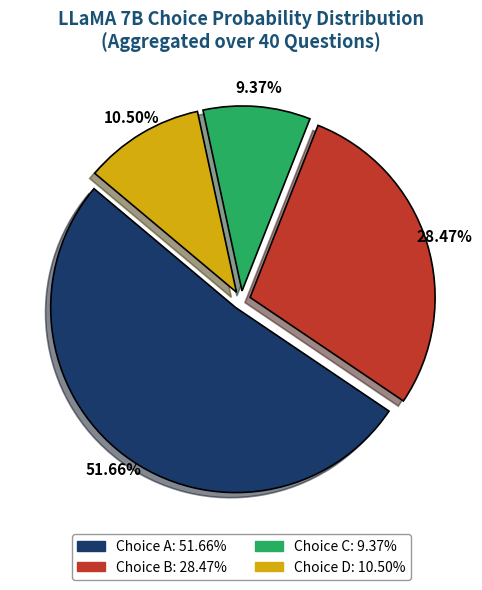

Does any single category account for the majority?

Yes